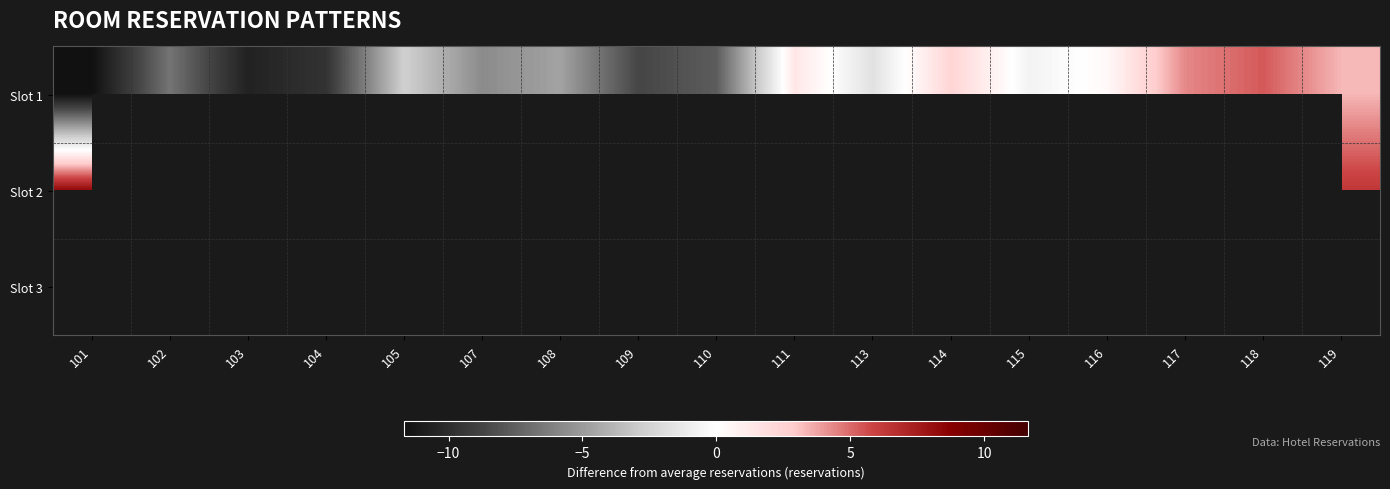

How many positive values does the Slot 2 series have?

5